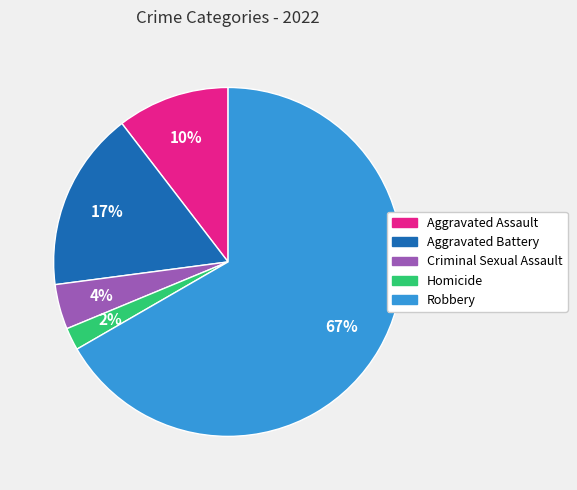

How many slices are in this pie chart?

5